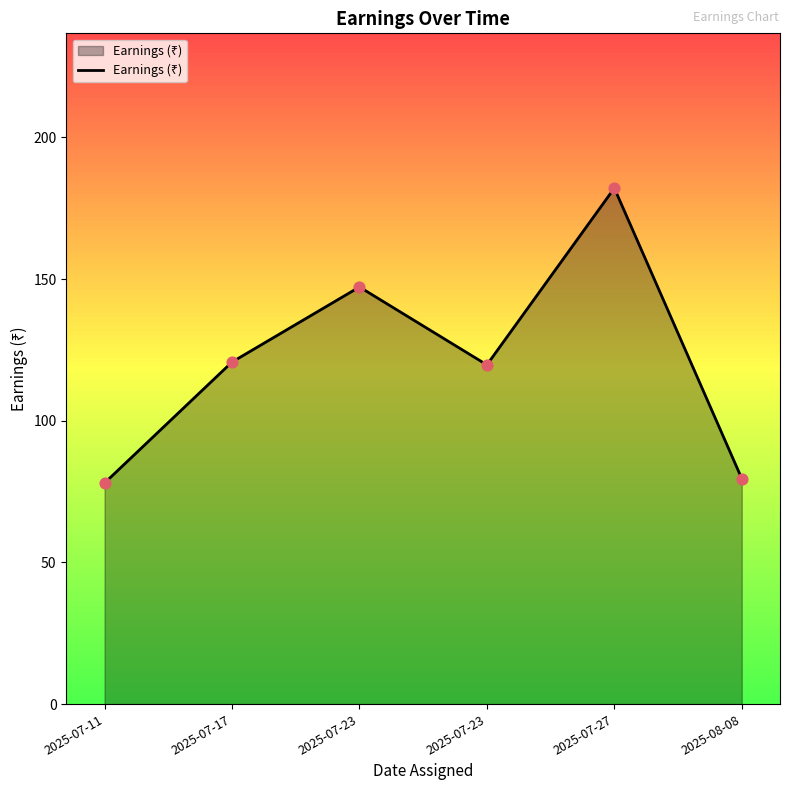

What is the change in value from 2025-07-11 to 2025-08-08?

+1.6